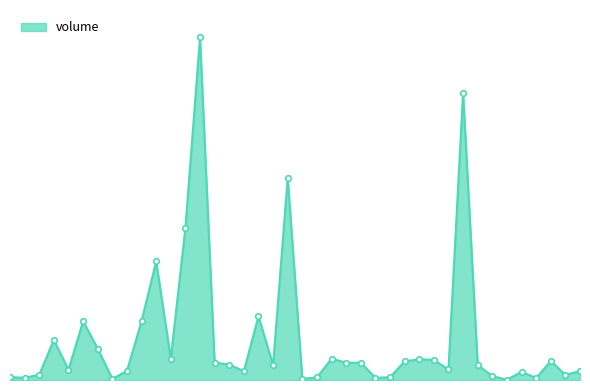

Is this an area chart (filled region under the line)?

Yes